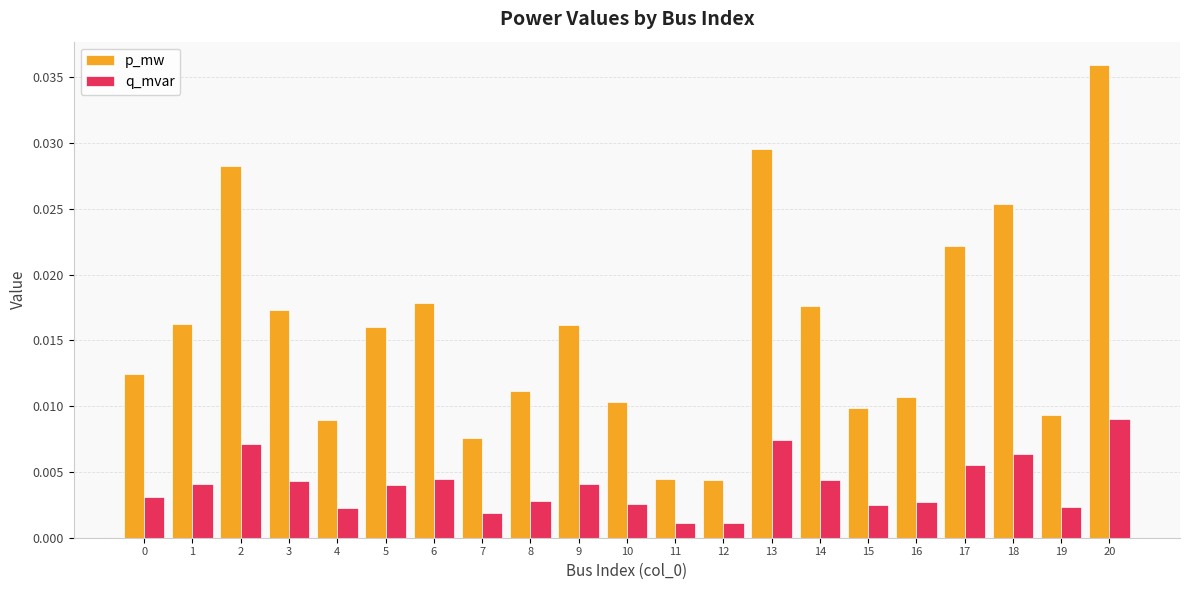

Count the q_mvar values in the range 0 to 1.

21